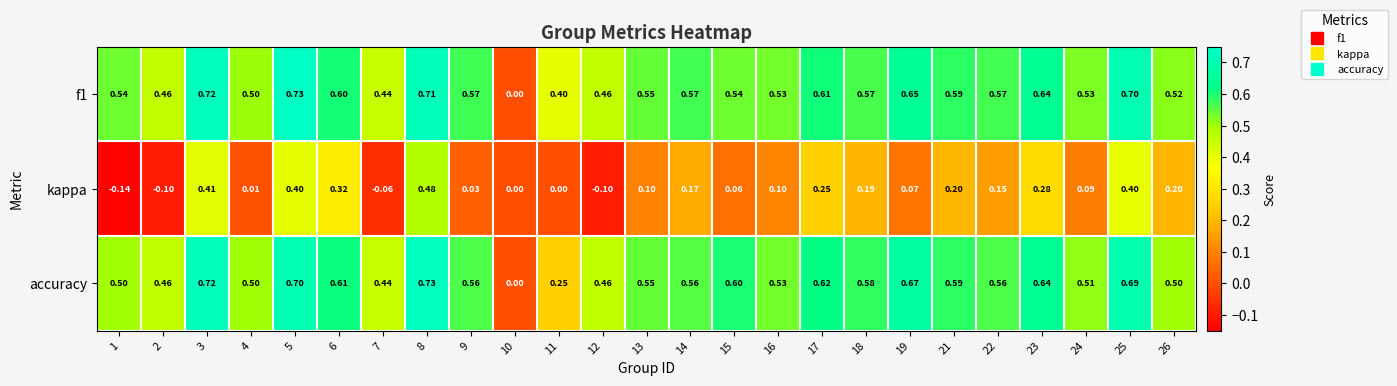

What is the greatest value displayed?

0.7